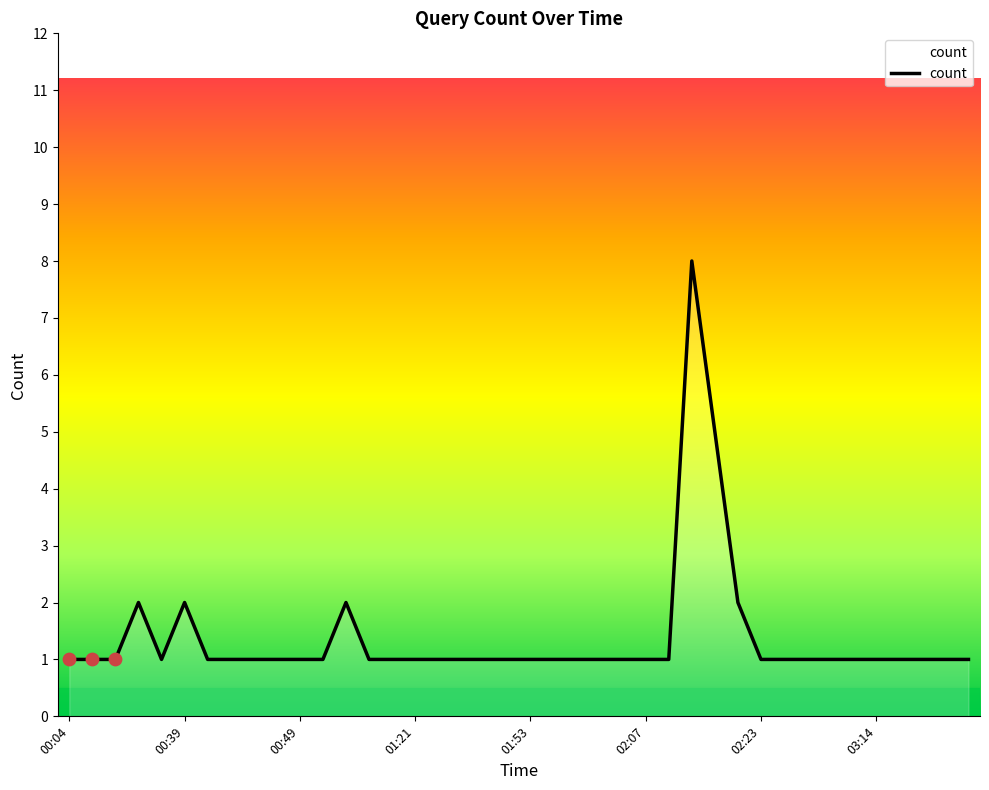

What is the difference between the maximum and minimum values?

7